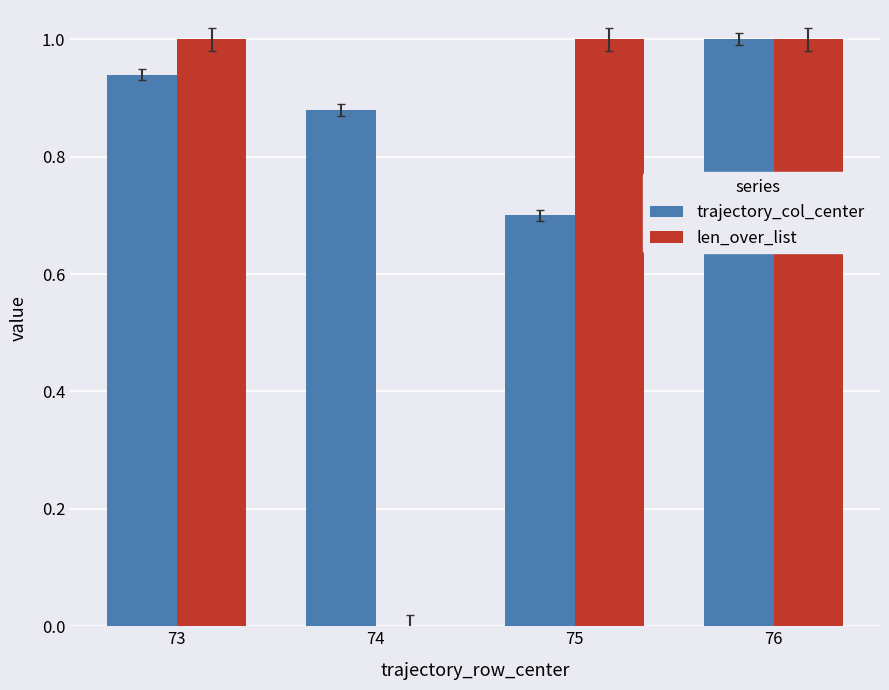

Which series has the largest range (max minus min)?

len_over_list